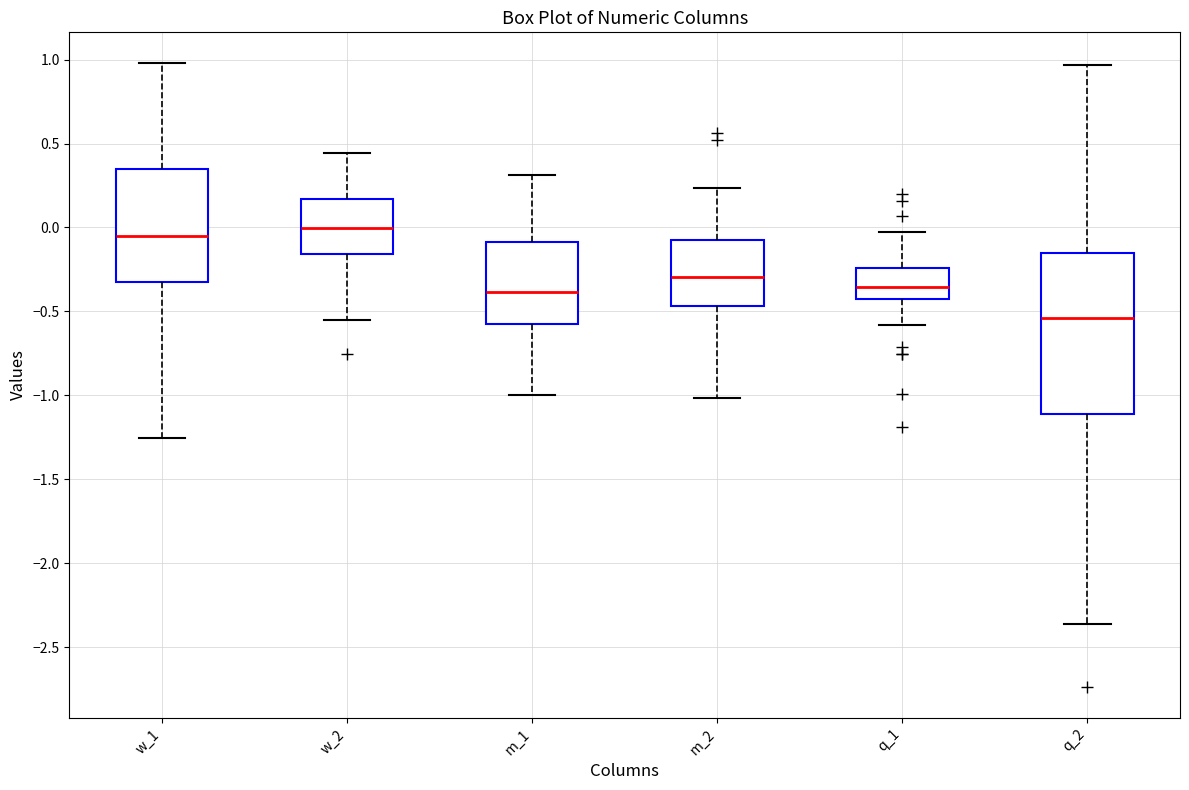

Reading left to right, read every box against the y-axis: the position of its median line, the range the box covers, and the ends of its whiskers. The values are not printed on the chart, so give them approximately, as read against the axis.

w_1: median -0.05, box -0.30 to 0.35, whiskers -1.25 to 1.00
w_2: median 0.00, box -0.15 to 0.15, whiskers -0.55 to 0.45
m_1: median -0.40, box -0.60 to -0.10, whiskers -1.00 to 0.30
m_2: median -0.30, box -0.45 to -0.10, whiskers -1.00 to 0.25
q_1: median -0.35, box -0.45 to -0.25, whiskers -0.60 to 0.00
q_2: median -0.55, box -1.10 to -0.15, whiskers -2.35 to 0.95